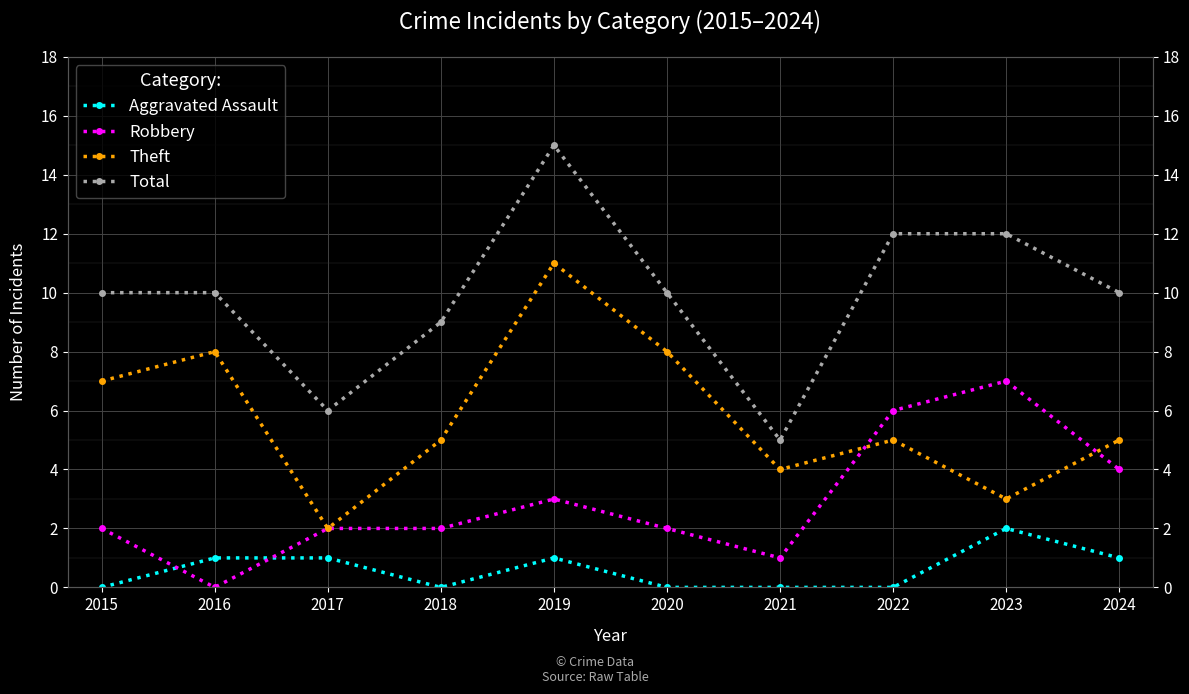

Rank the series by their average value, from lowest to highest.

Aggravated Assault, Robbery, Theft, Total